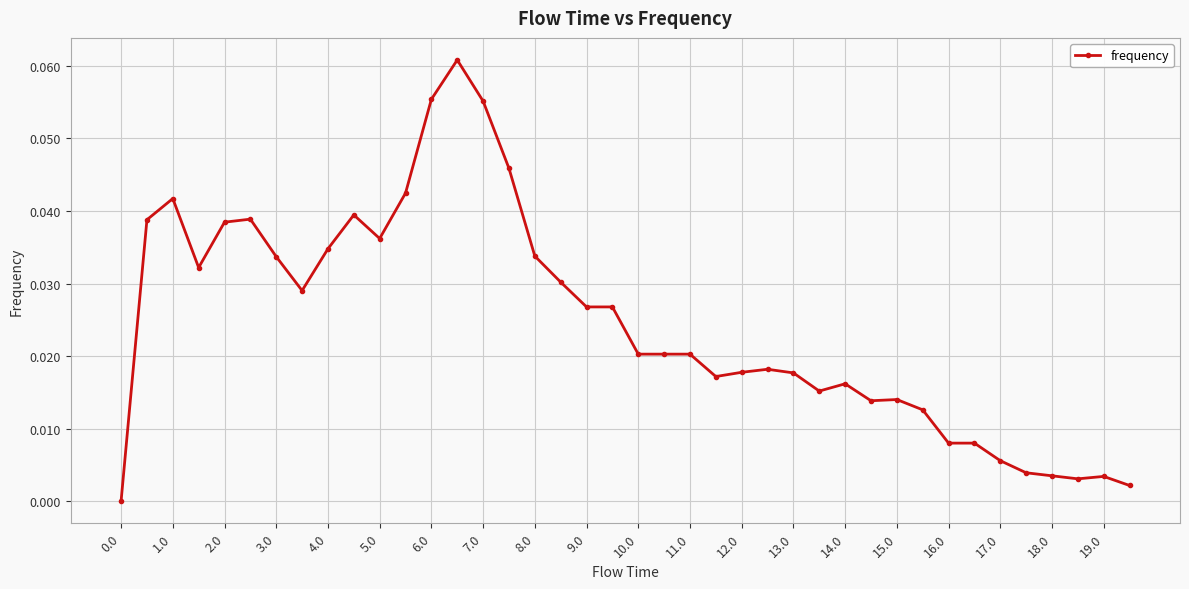

What is the sum of all values?

1.0